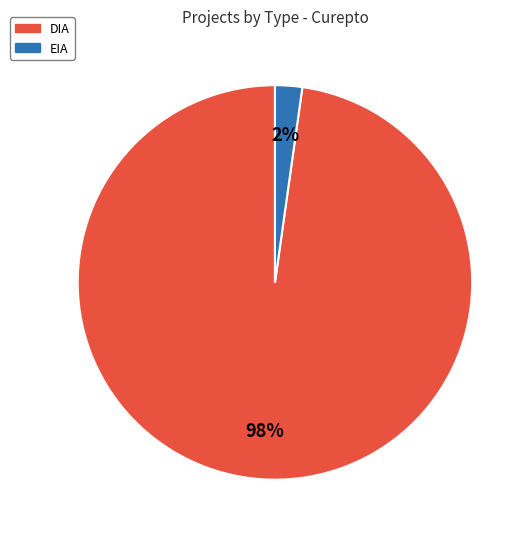

To the nearest percent, what is the average slice percentage?

50%